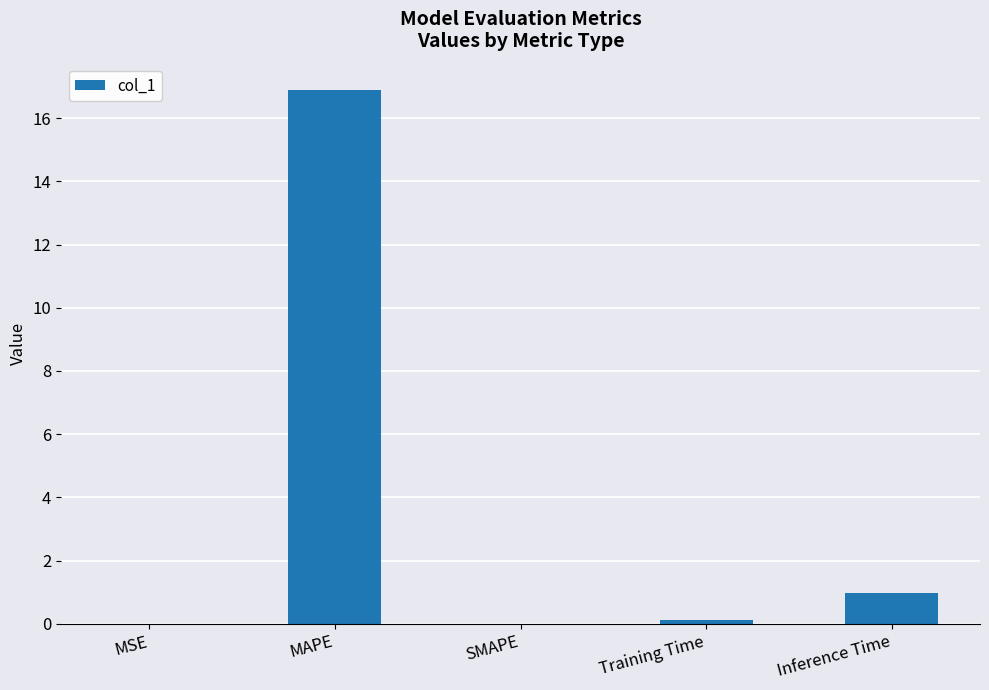

What is the sum of the values at SMAPE and Inference Time?

1.0